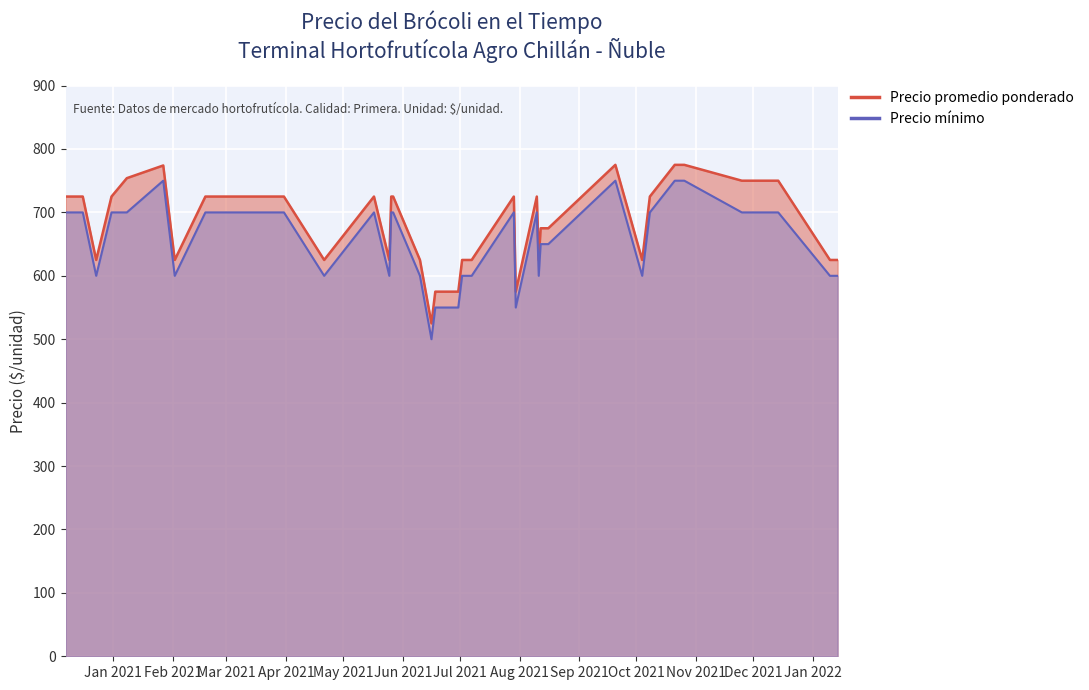

True or false: Precio mínimo and Precio promedio ponderado intersect in this chart.

False